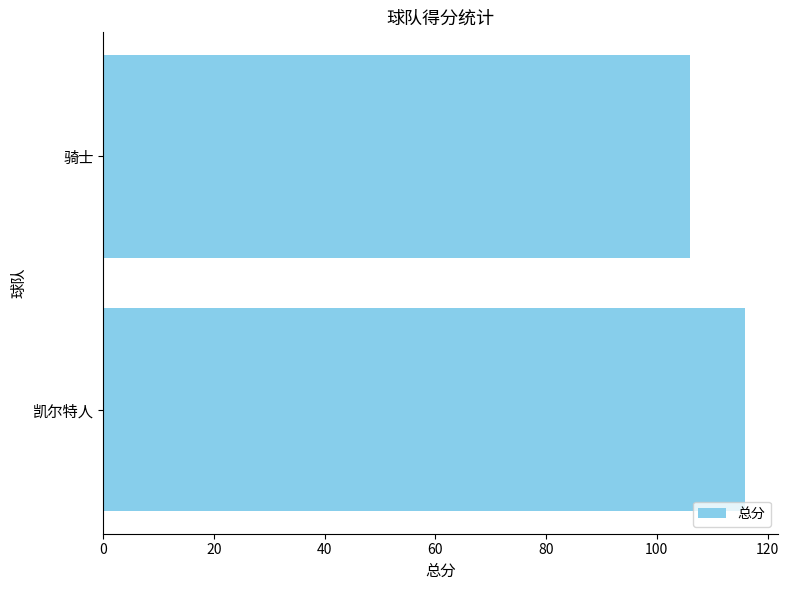

What is the sum of all values?

222